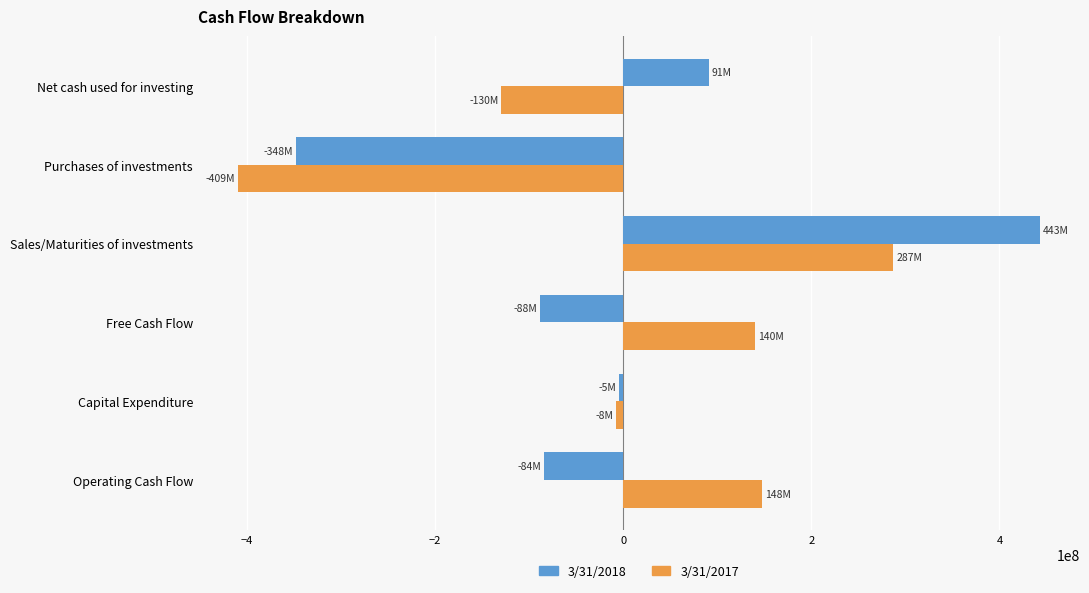

True or false: 3/31/2017 has a value of 31246324 at Operating Cash Flow.

False